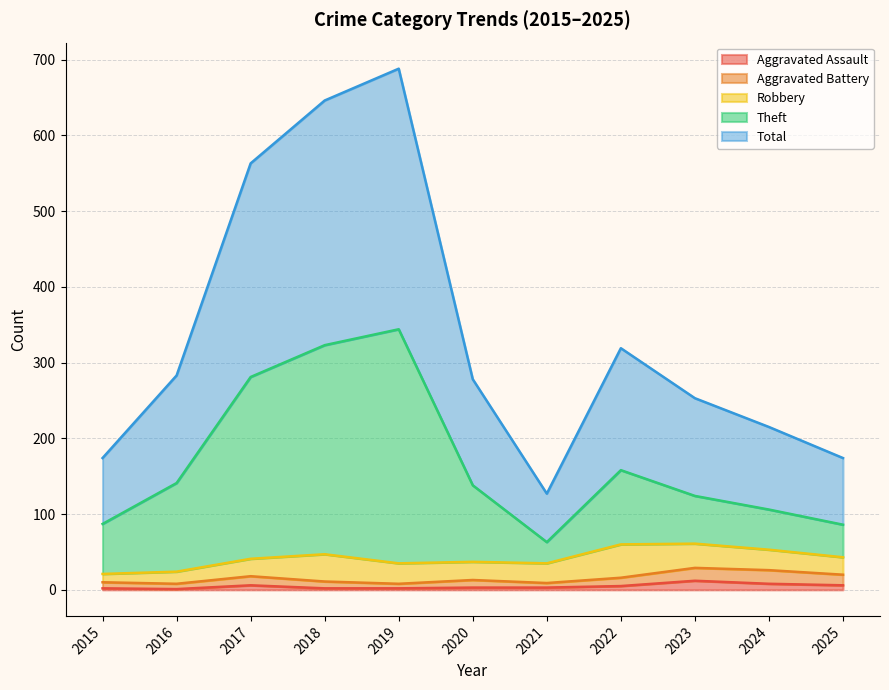

Which category has the highest value across all series?

2019